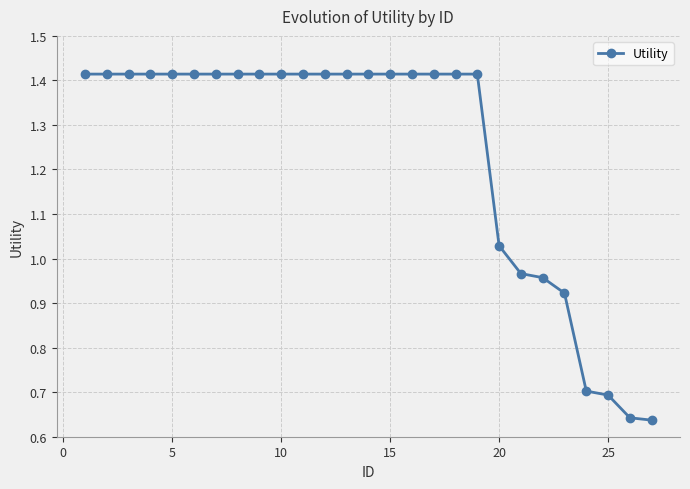

What is the difference between the maximum and second lowest values?

0.8